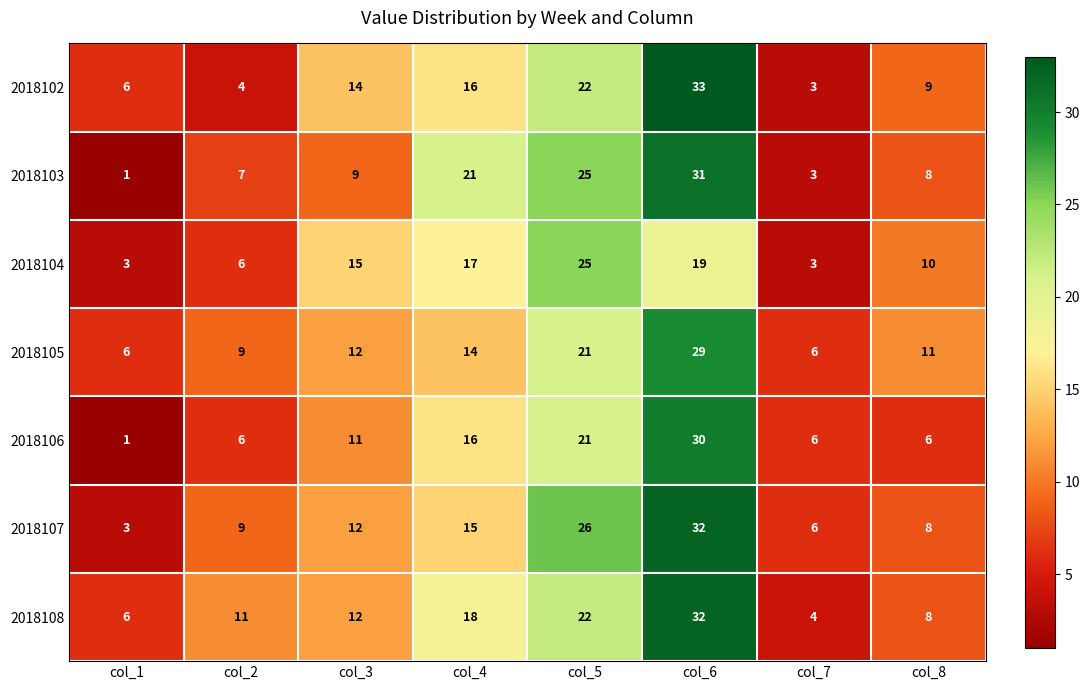

What is the difference between the maximum and second lowest values in the 2018105 series?

23